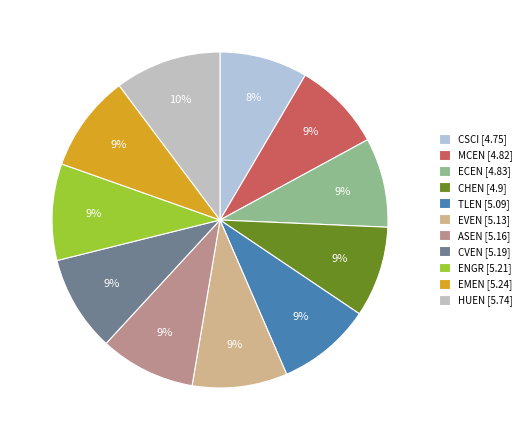

Does any single category account for the majority?

No